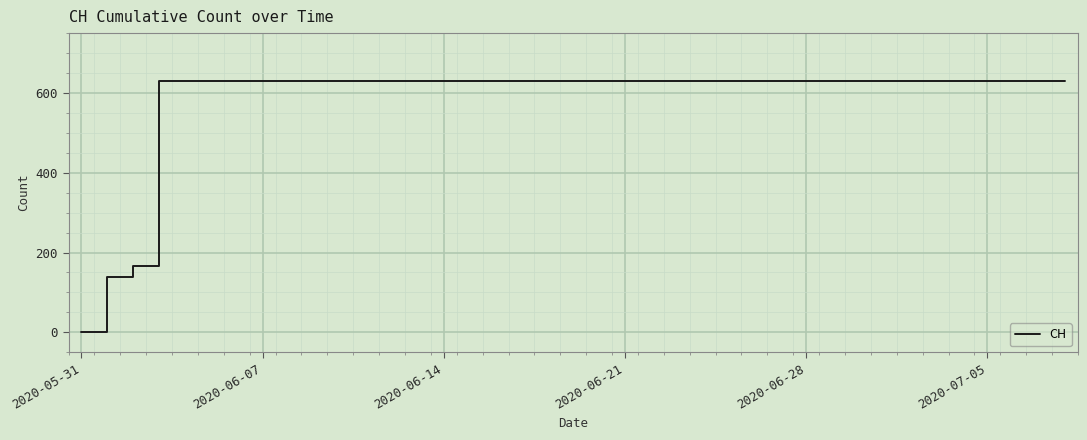

True or false: the data shows 631 at 2020-06-10.

True